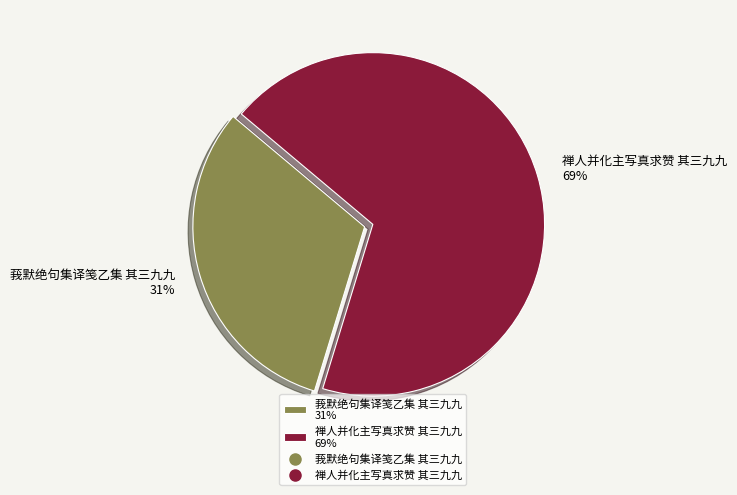

Which slice is the largest?

禅人并化主写真求赞 其三九九